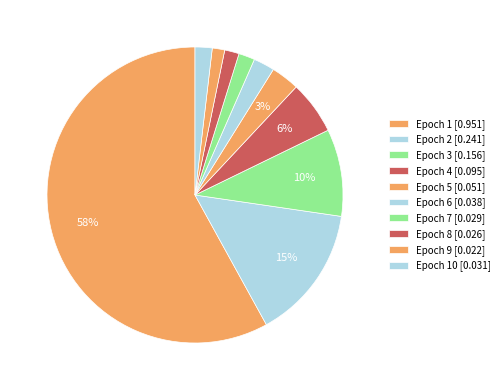

Which category has the biggest portion of the pie?

1